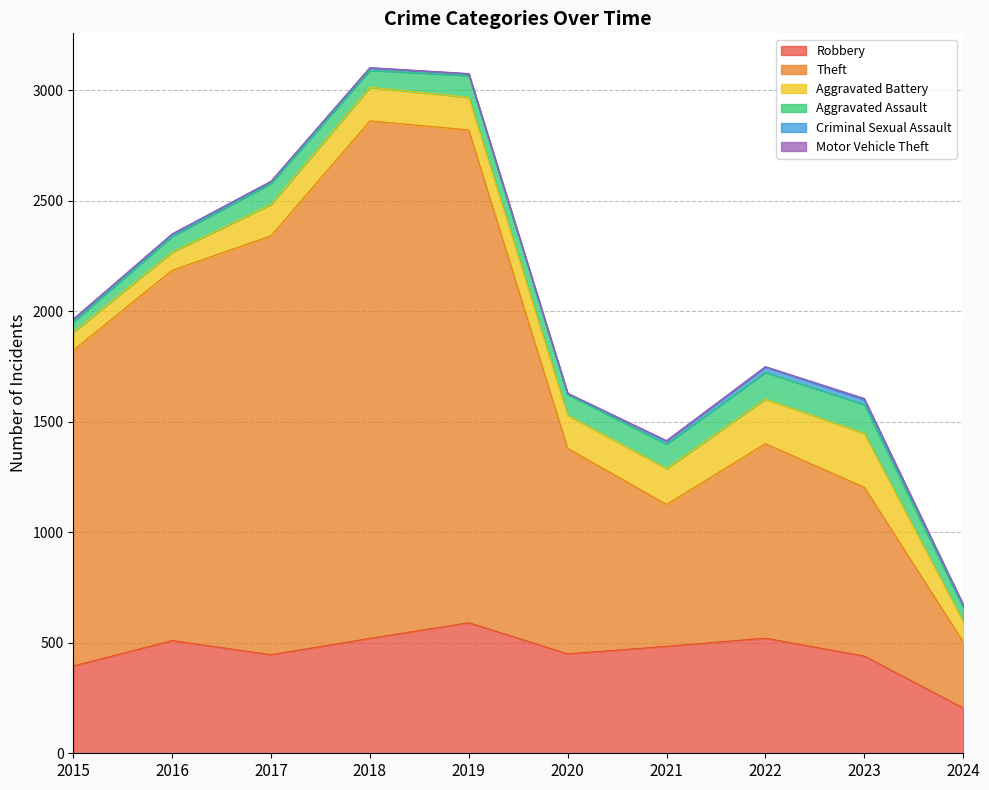

True or false: Theft and Aggravated Battery intersect in this chart.

False